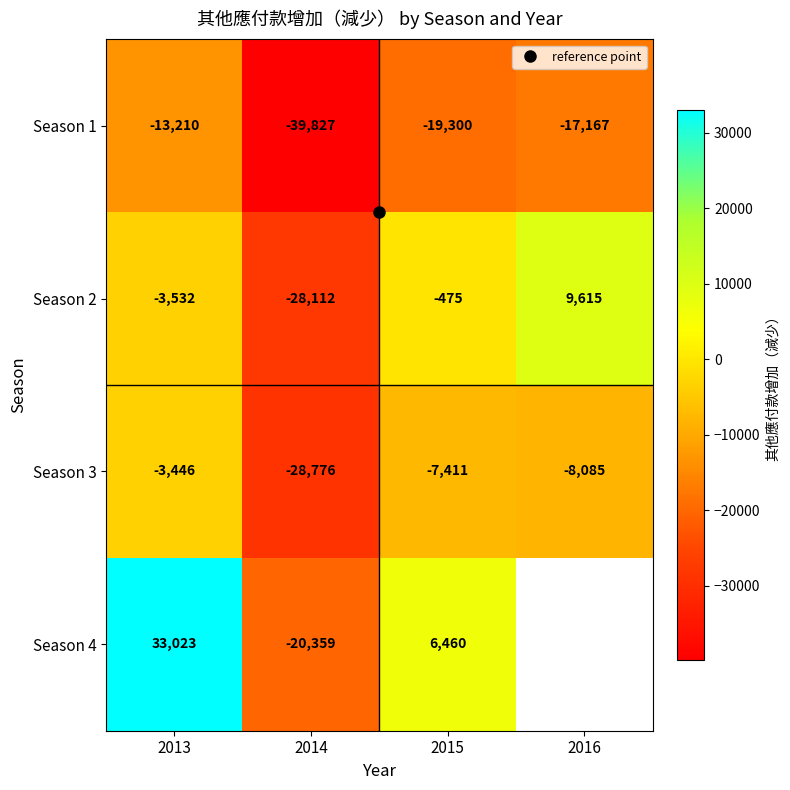

Is the value of Season 3 at 2014 greater than the value of Season 2 at 2014?

No